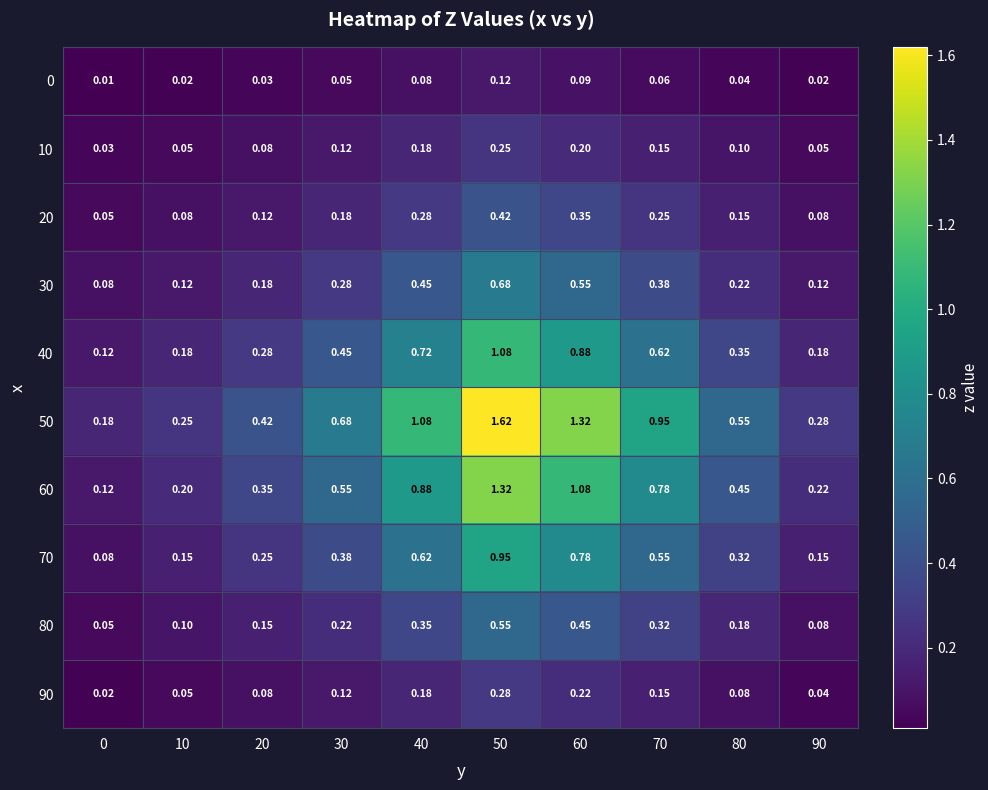

Is the value of 40 at 20 greater than the value of 60 at 90?

Yes